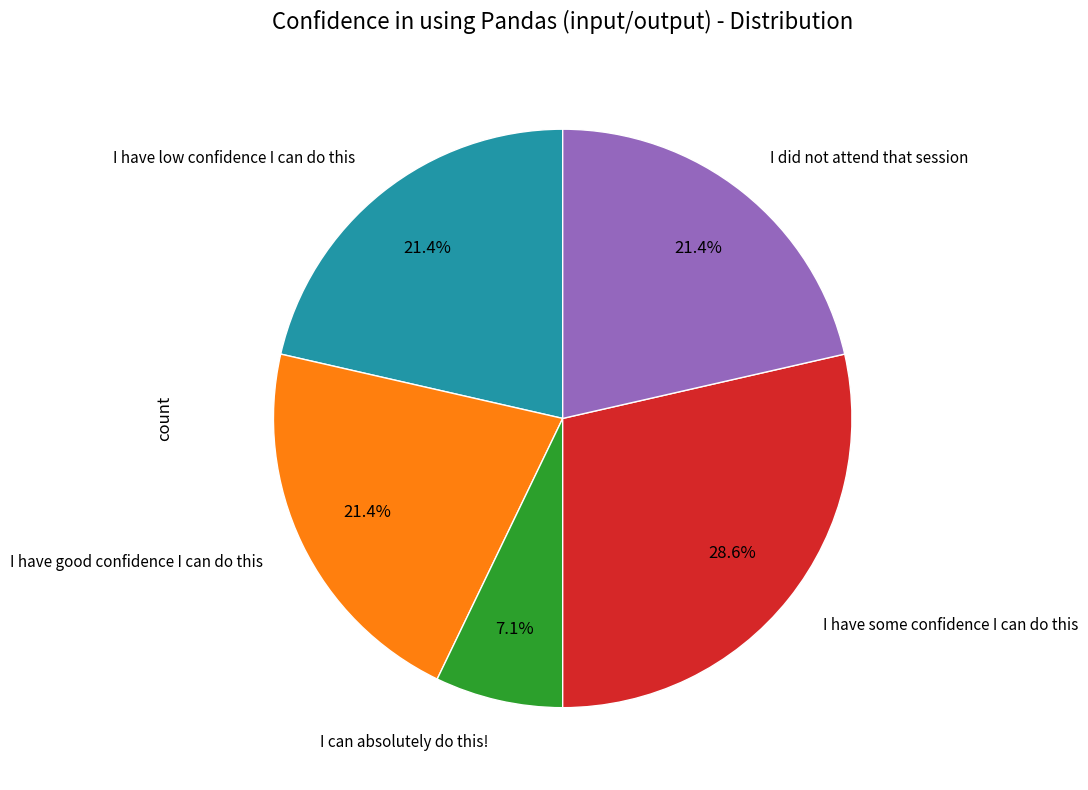

Does any single category account for the majority?

No